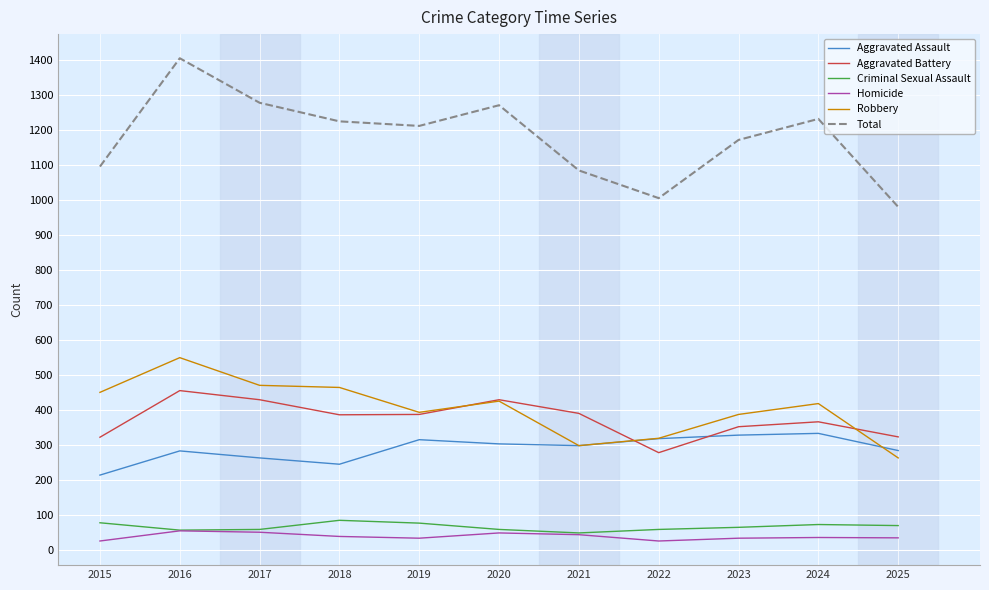

True or false: Criminal Sexual Assault has more than 1 points higher than both neighbors.

True